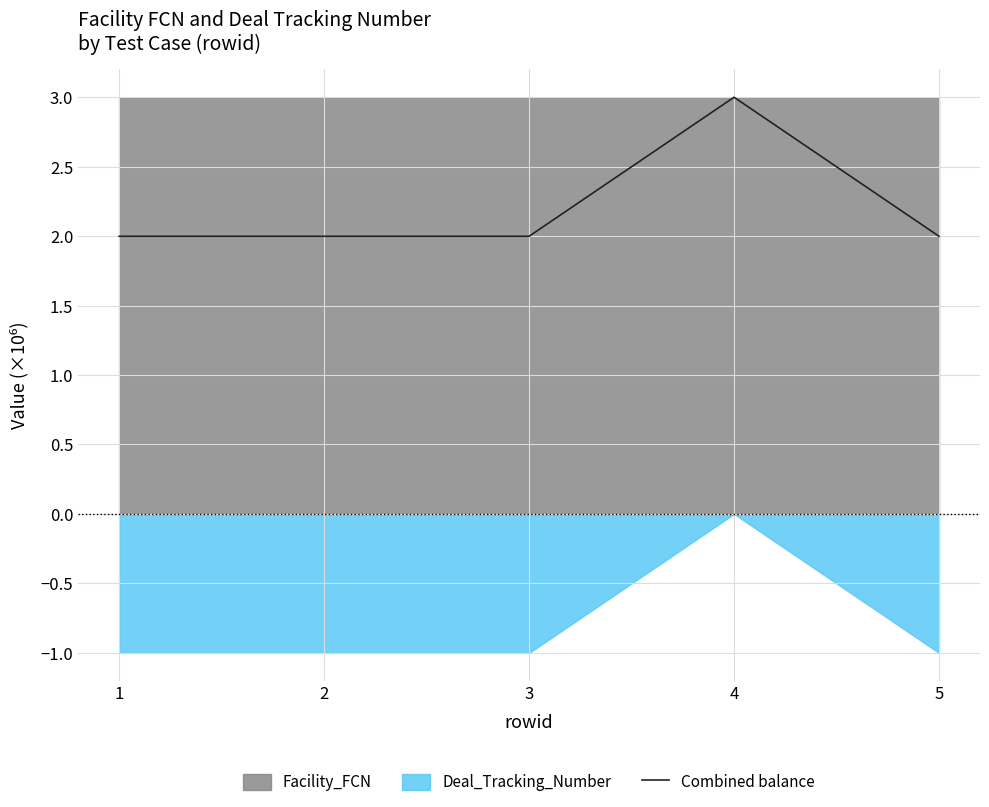

List the labels in order of value, smallest first.

1, 2, 3, 5, 4